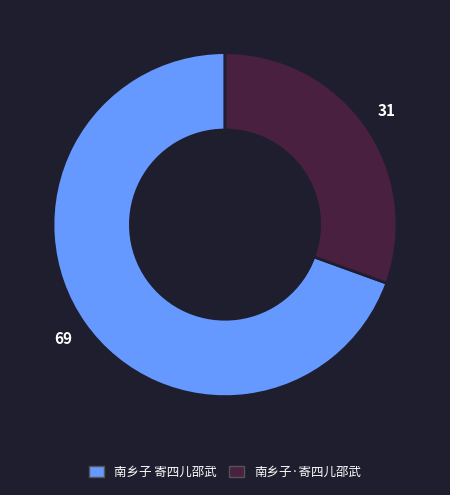

Combined, do 南乡子 寄四儿邵武 and 南乡子·寄四儿邵武 account for over 50%?

Yes